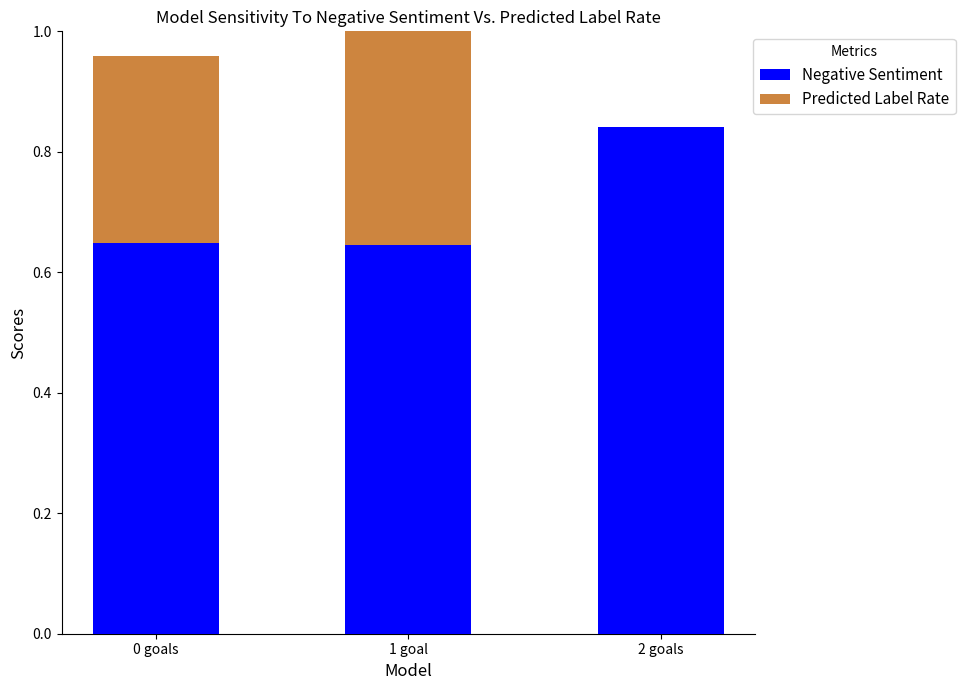

The value of Negative Sentiment at 1 goal is 1.0. True or false?

False